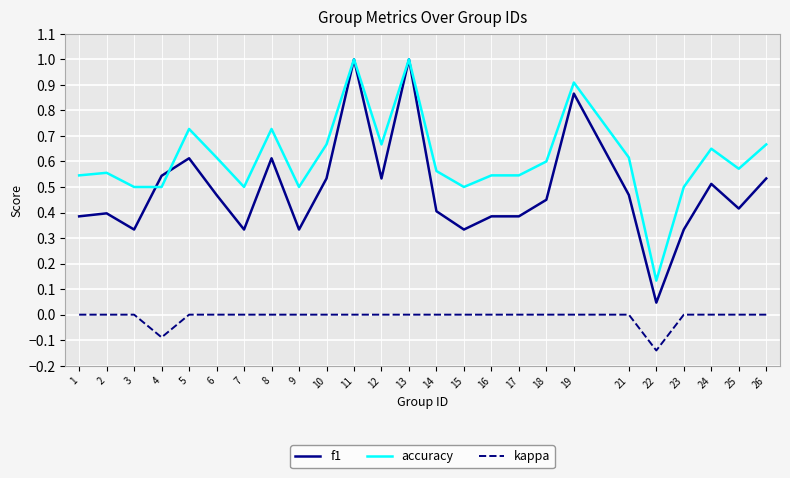

At which category does the chart reach its minimum across all series?

22